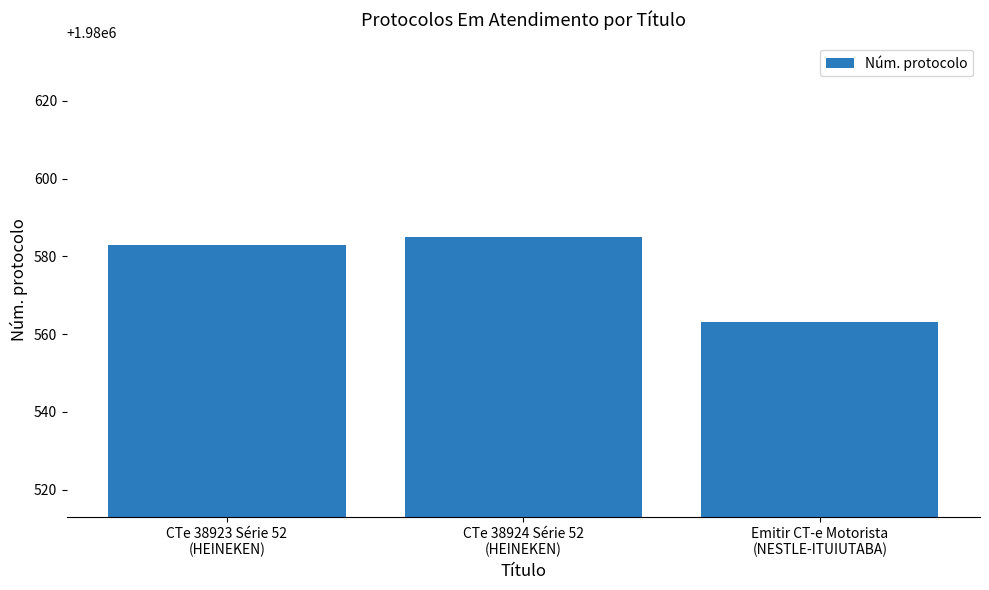

List the labels in order of value, largest first.

CTe 38924 Série 52
(HEINEKEN), CTe 38923 Série 52
(HEINEKEN), Emitir CT-e Motorista
(NESTLE-ITUIUTABA)